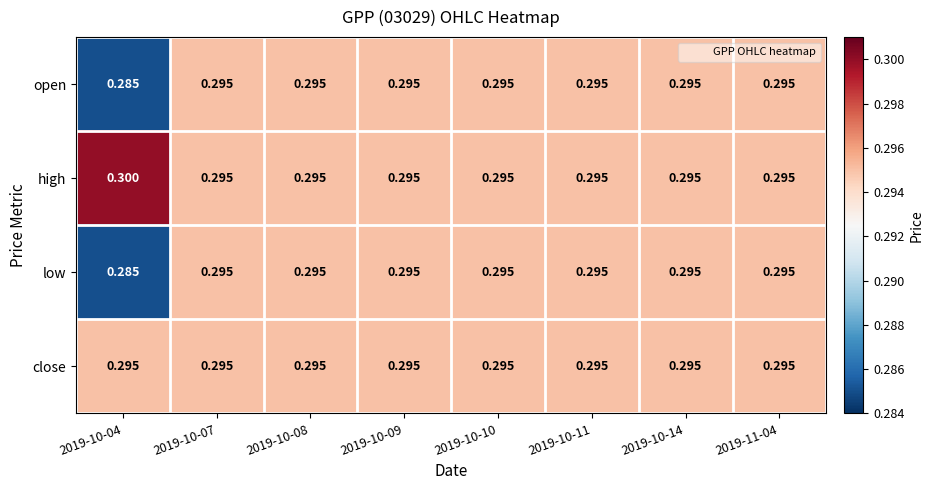

Which series has the largest total across all categories?

high